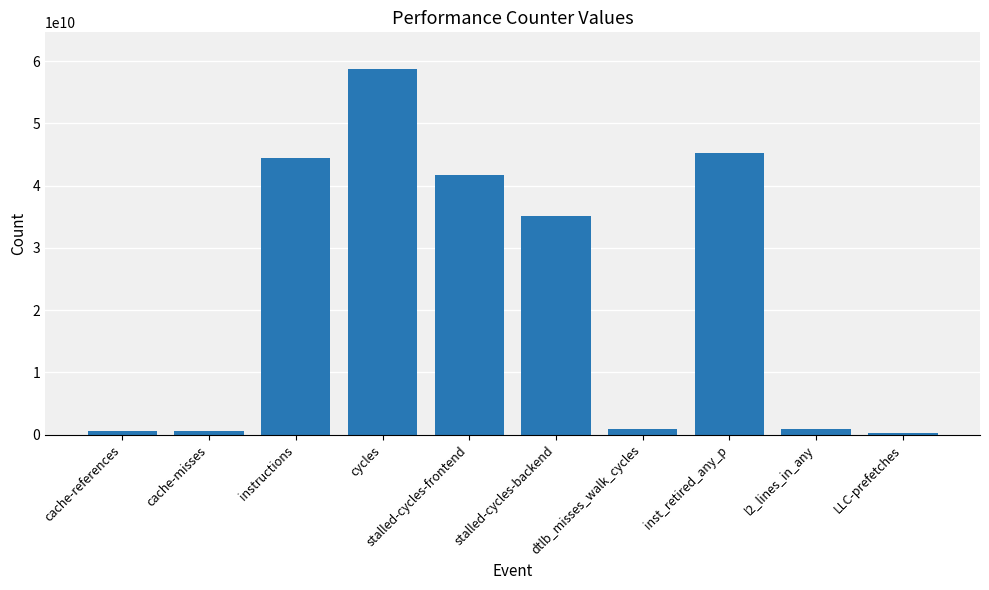

True or false: the data shows 35091381649 at stalled-cycles-backend.

True